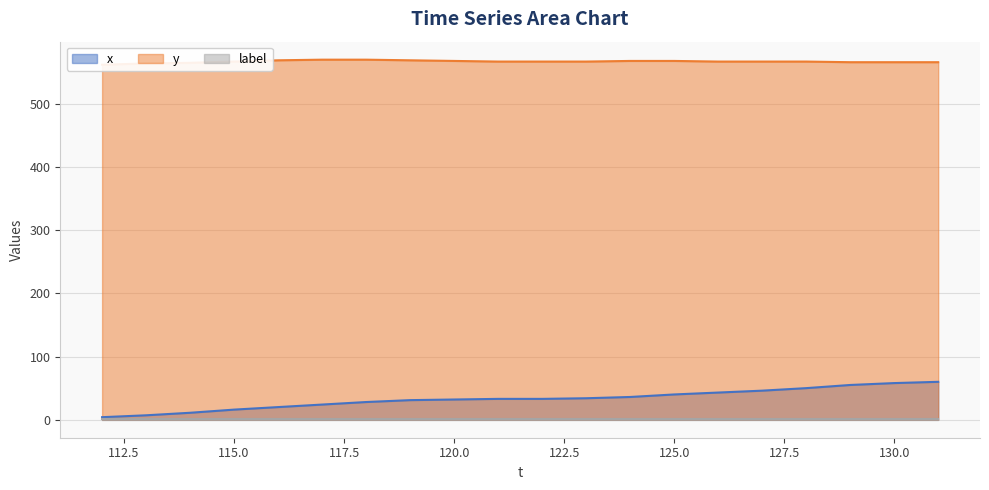

True or false: y and x cross at least once.

False